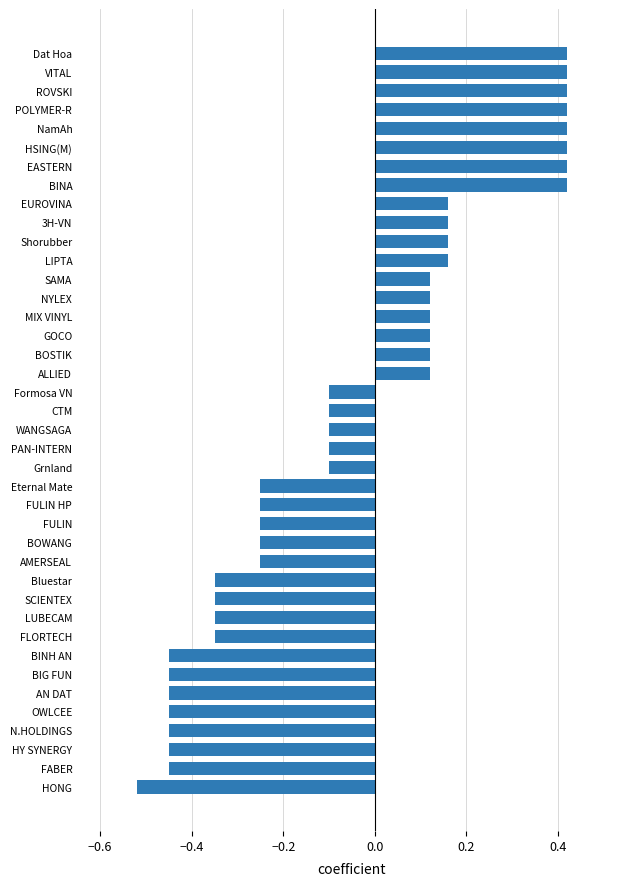

At which category does the chart reach its minimum across all series?

HONG